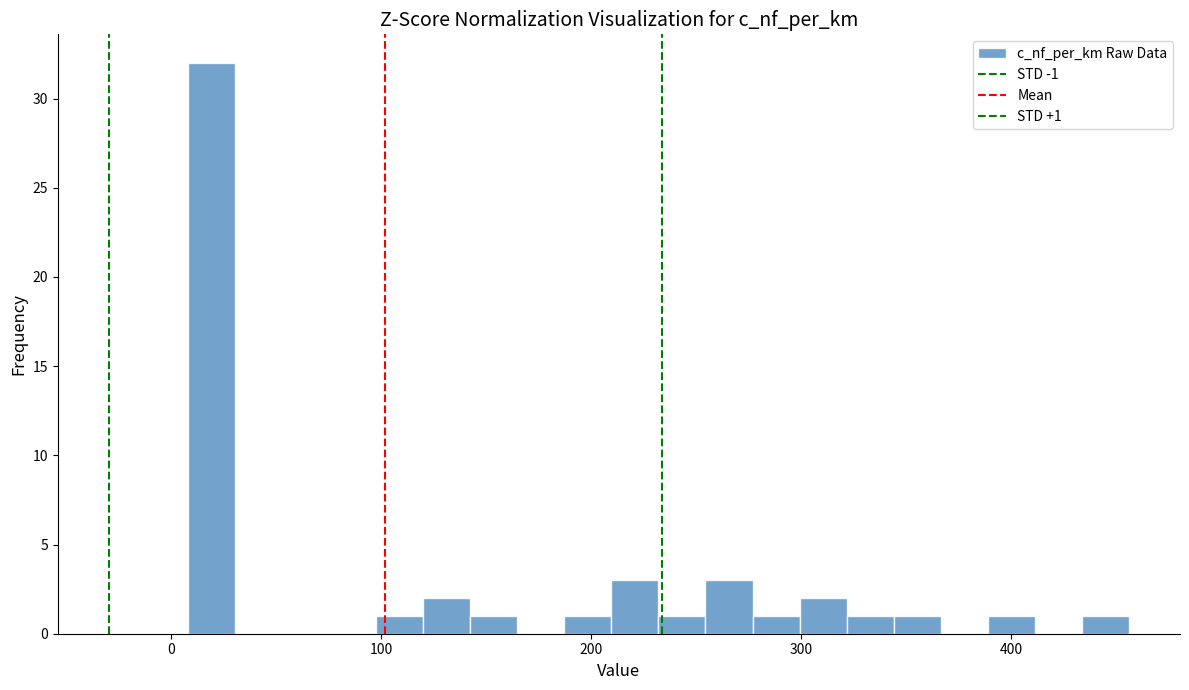

Read against the x-axis, roughly where is the centre of the tallest bar?

20